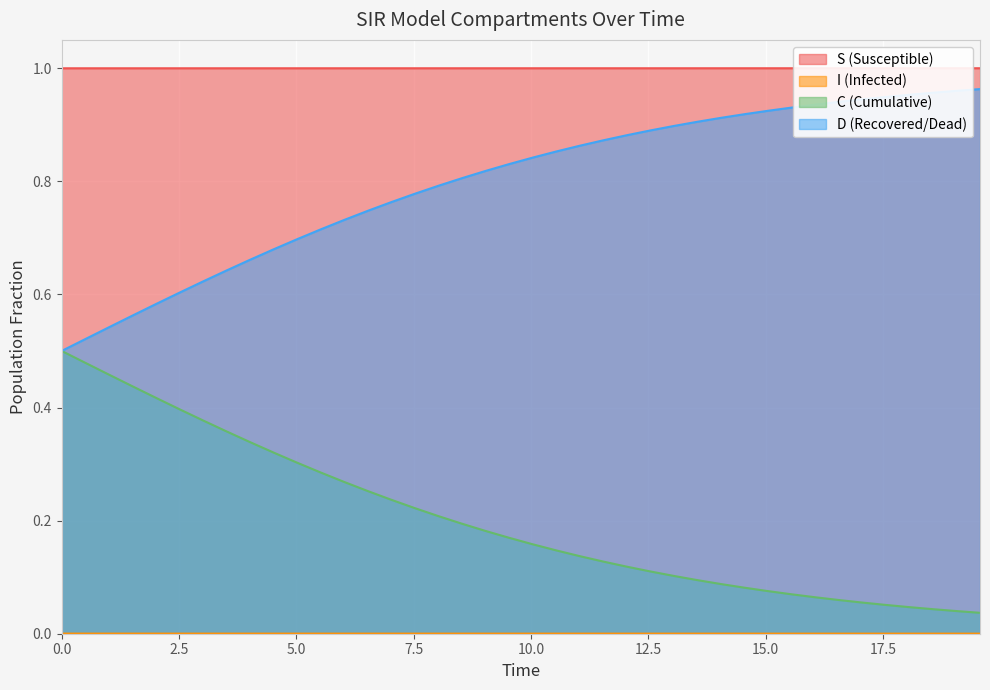

Which series has the largest total across all categories?

S (Susceptible)